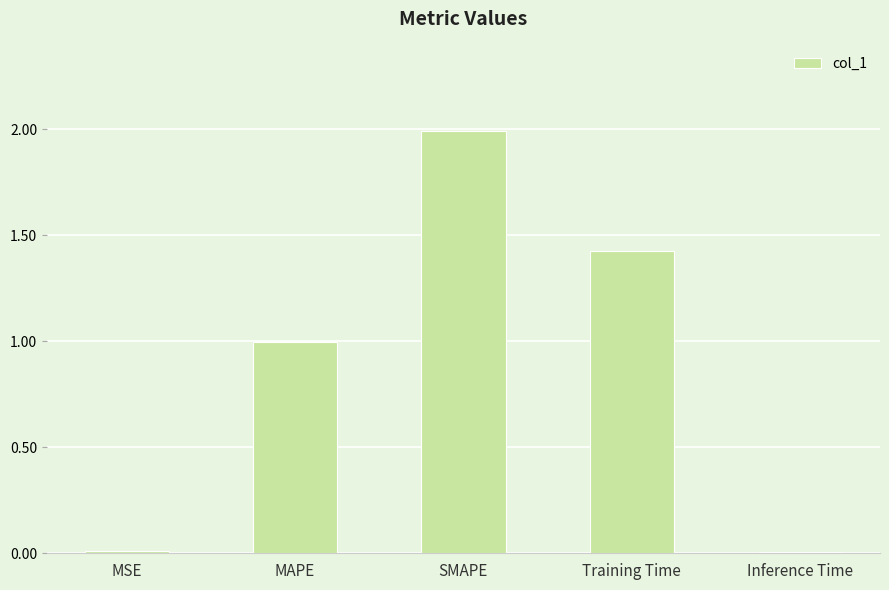

What value does the data have at MAPE?

1.0